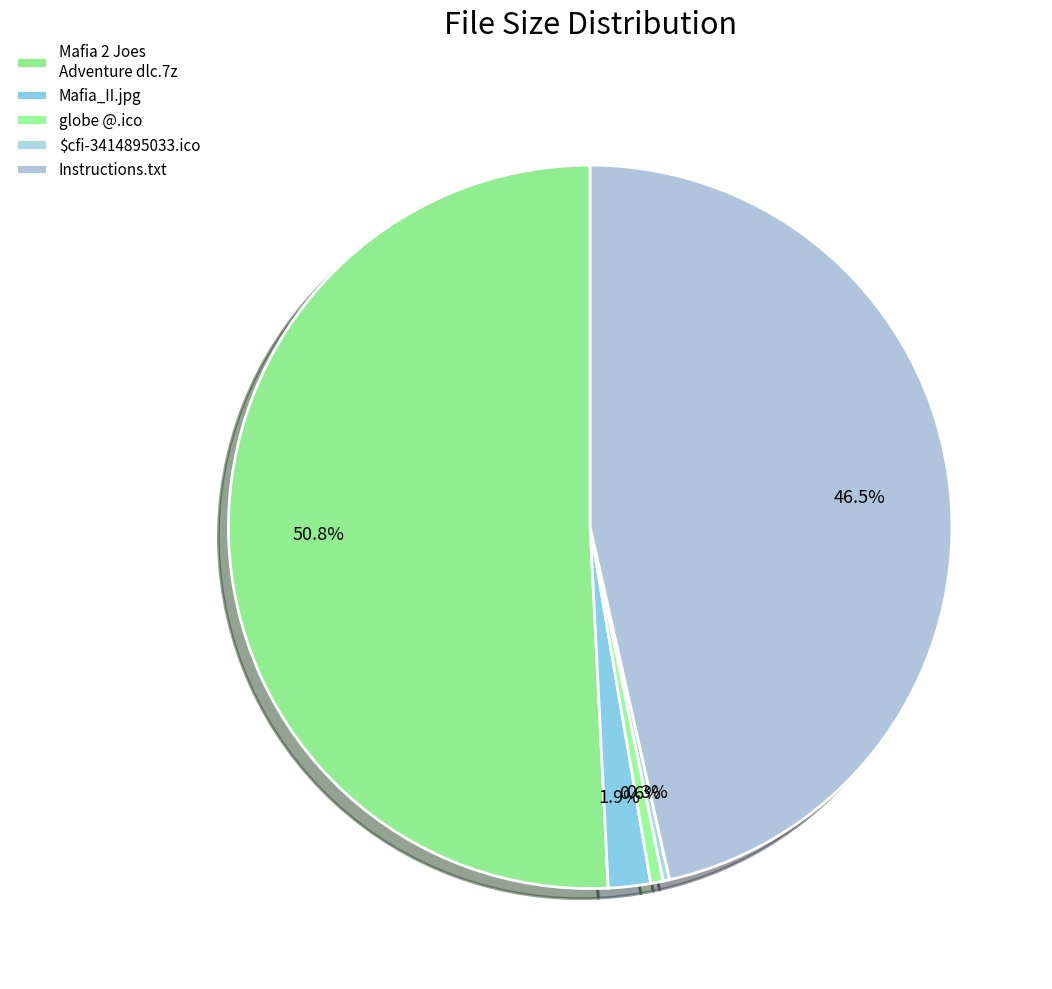

Count the number of slices in the pie.

5